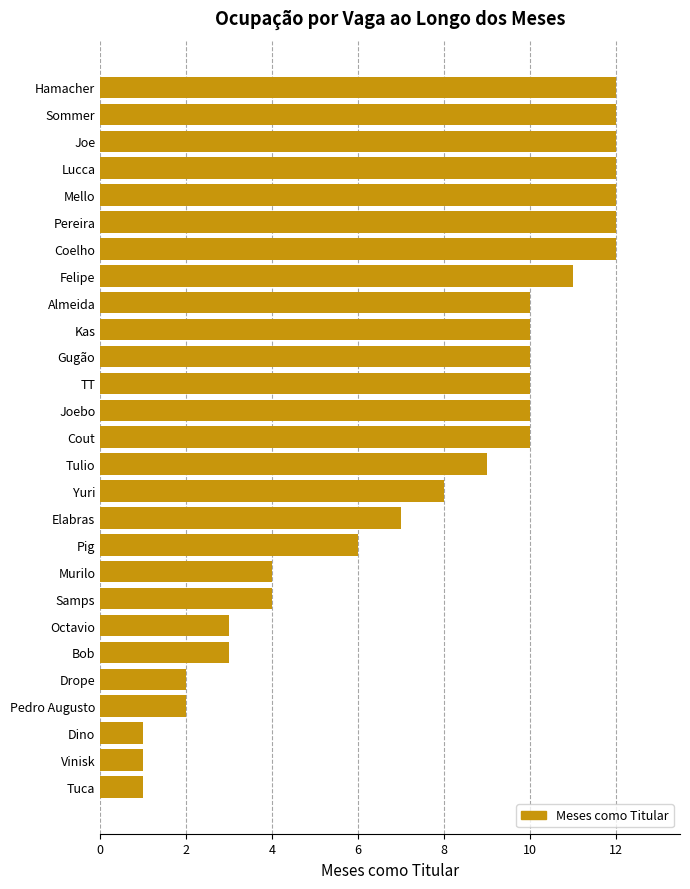

What is the sum of the values at Joe and Sommer?

24